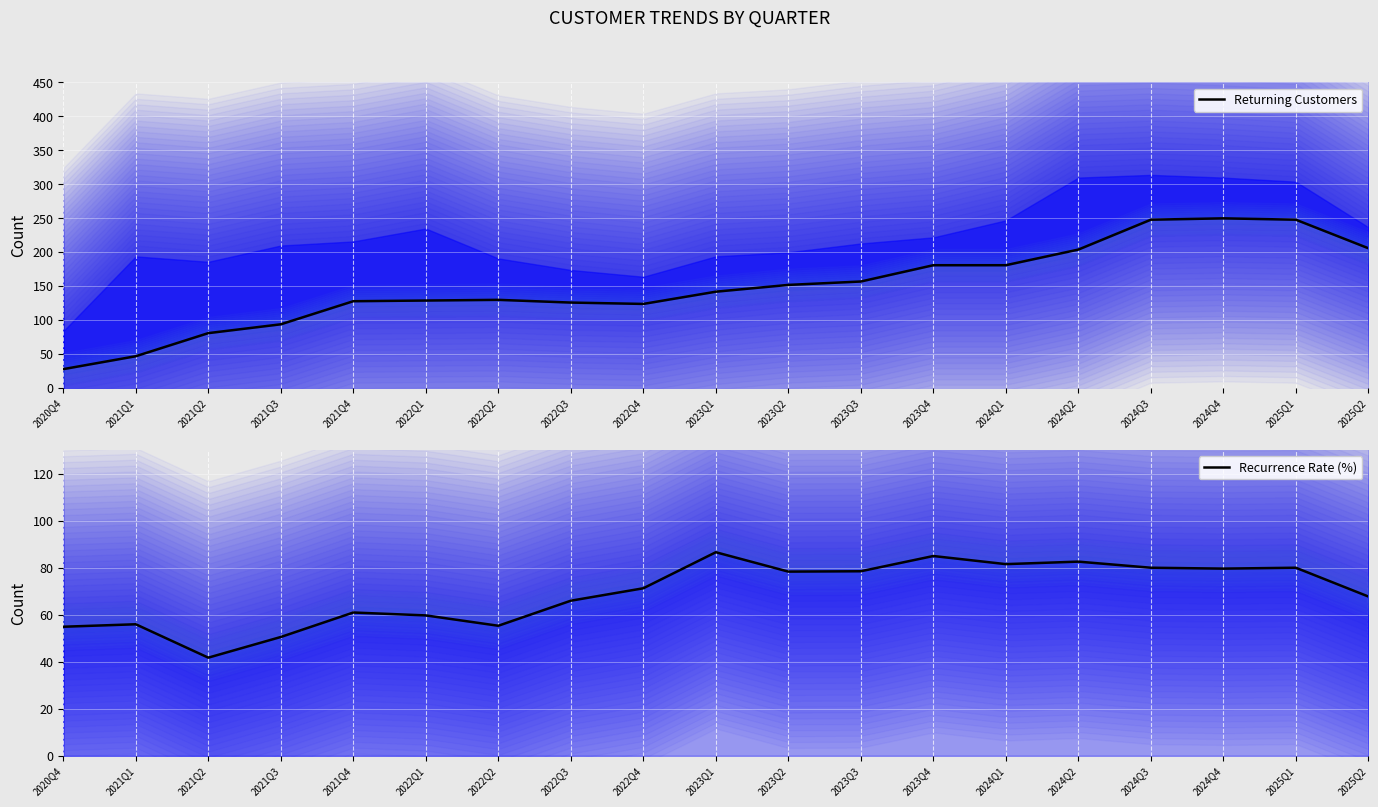

Between 2023Q1 and 2023Q2, which is larger?

2023Q2